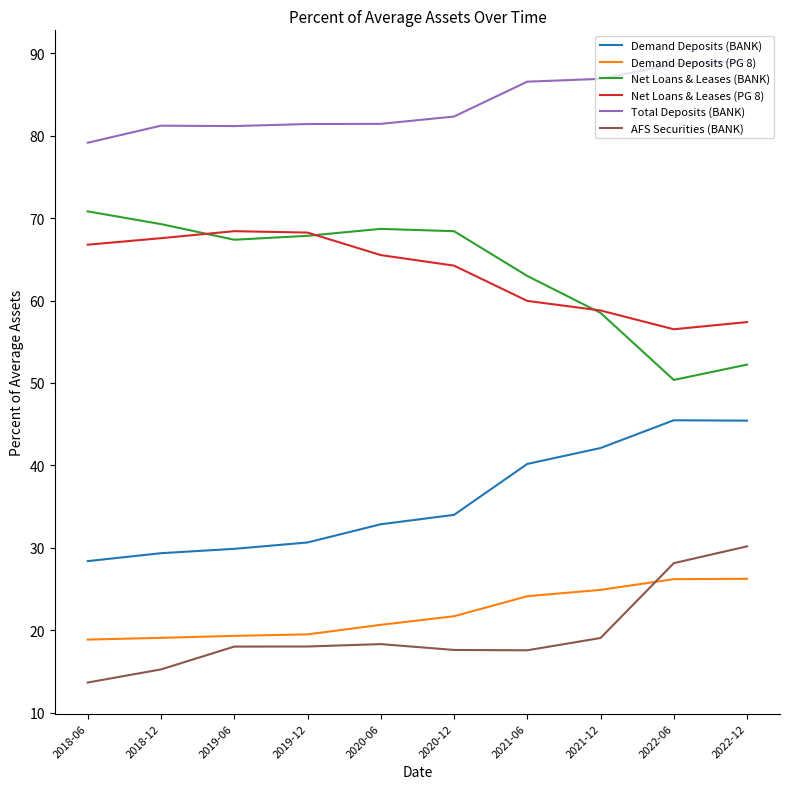

True or false: Net Loans & Leases (BANK) has a value of 95.2 at 2020-12.

False